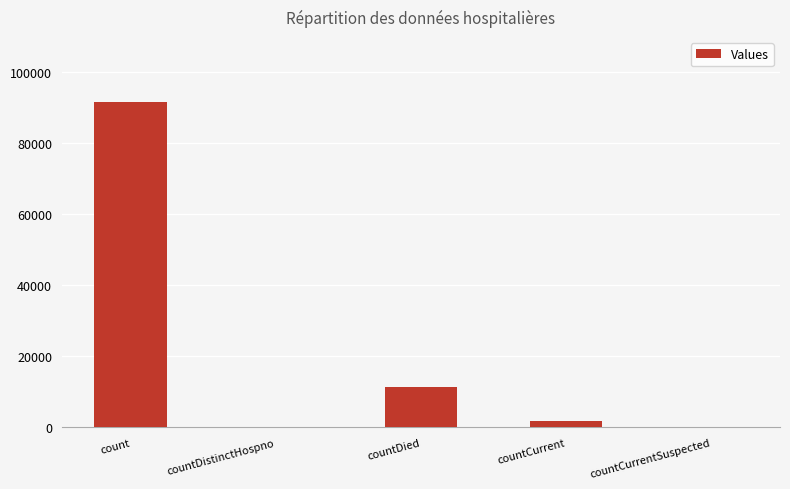

Which label corresponds to the largest value in the chart?

count